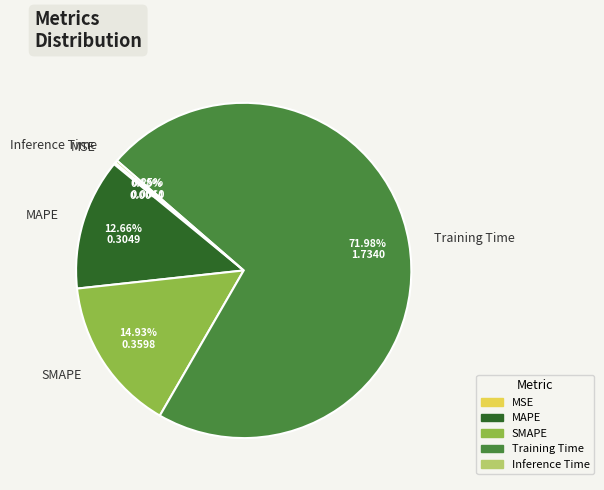

Is there any slice that represents more than half of the pie?

Yes